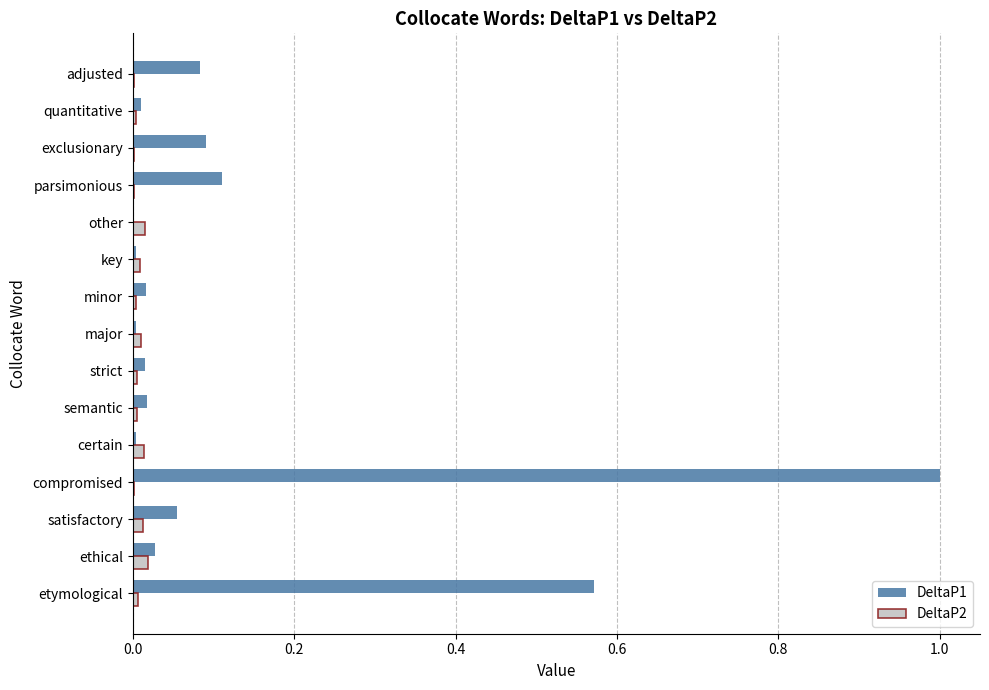

Which category has the highest value in the DeltaP1 series?

compromised